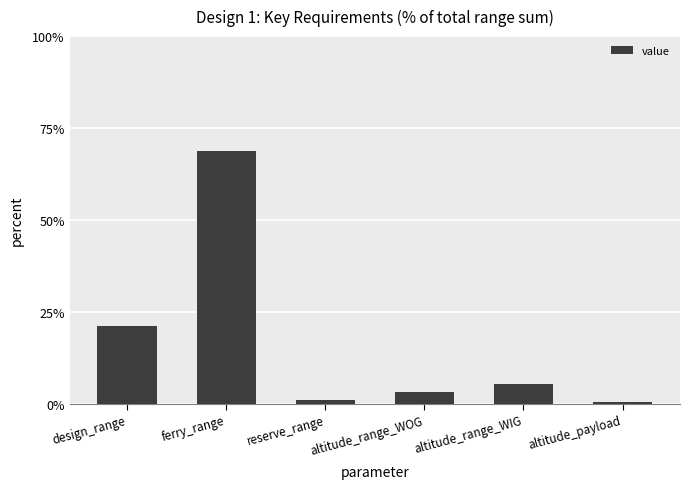

What is the difference between the maximum and minimum values?

68.3